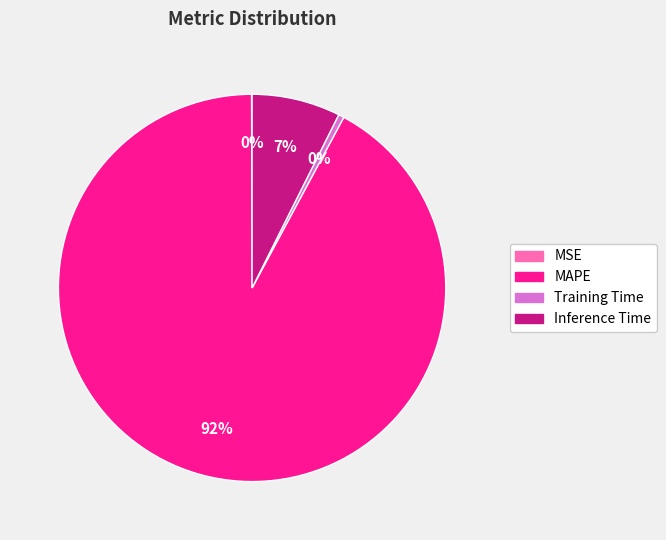

Which has a higher value, Inference Time or Training Time?

Inference Time